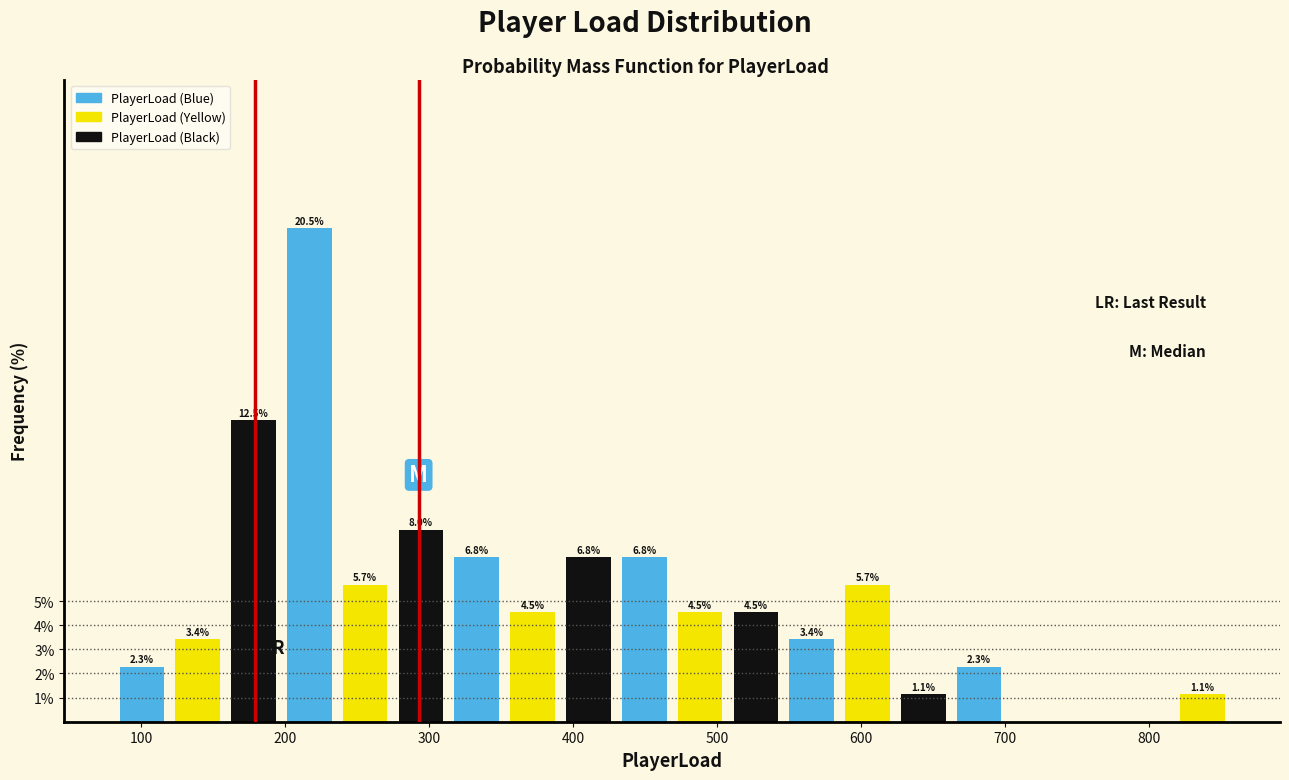

Around what value on the x-axis is the tallest bar? Give the approximate position of its centre, as read against the axis.

220